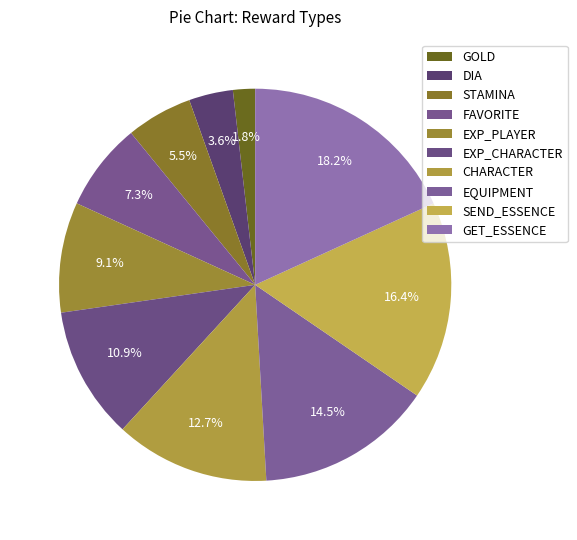

How many slices are in this pie chart?

10